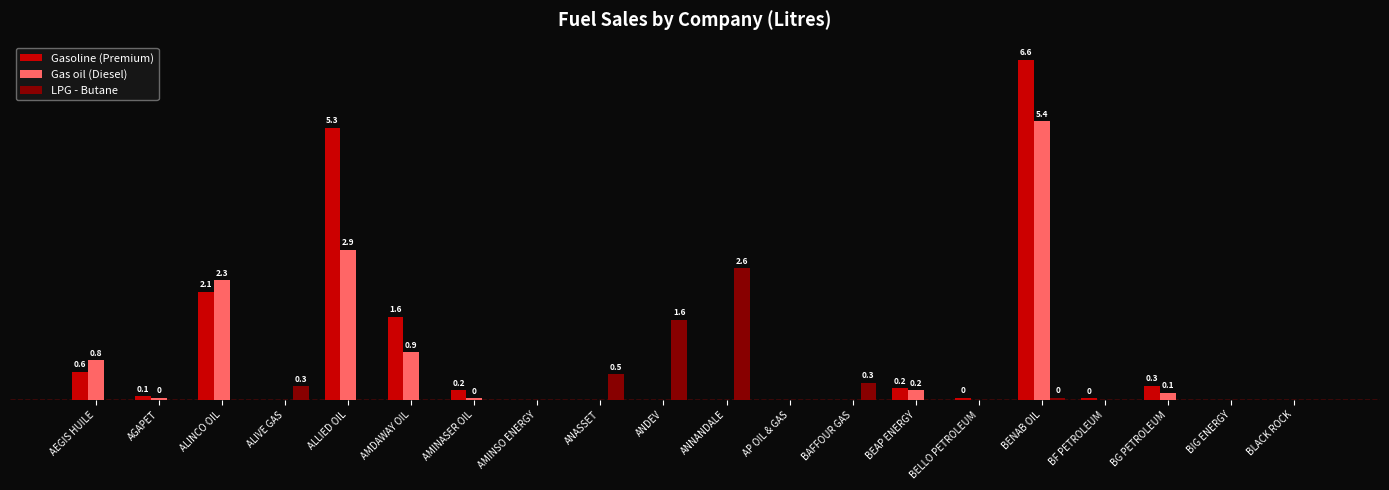

Reading right to left, list all the values displayed in this chart.

Gasoline (Premium): BLACK ROCK=0	BIG ENERGY=0	BG PETROLEUM=274500	BF PETROLEUM=31500	BENAB OIL=6614500	BELLO PETROLEUM=40500	BEAP ENERGY=229500	BAFFOUR GAS=0	AP OIL & GAS=0	ANNANDALE=0	ANDEV=0	ANASSET=0	AMINSO ENERGY=0	AMINASER OIL=185500	AMDAWAY OIL=1620000	ALLIED OIL=5289000	ALIVE GAS=0	ALINCO OIL=2106000	AGAPET=72000	AEGIS HUILE=551100
Gas oil (Diesel): BLACK ROCK=0	BIG ENERGY=0	BG PETROLEUM=135000	BF PETROLEUM=0	BENAB OIL=5416000	BELLO PETROLEUM=0	BEAP ENERGY=189000	BAFFOUR GAS=0	AP OIL & GAS=0	ANNANDALE=0	ANDEV=0	ANASSET=0	AMINSO ENERGY=0	AMINASER OIL=31500	AMDAWAY OIL=927000	ALLIED OIL=2917000	ALIVE GAS=0	ALINCO OIL=2322000	AGAPET=40500	AEGIS HUILE=773400
LPG - Butane: BLACK ROCK=0	BIG ENERGY=0	BG PETROLEUM=0	BF PETROLEUM=0	BENAB OIL=43780	BELLO PETROLEUM=0	BEAP ENERGY=0	BAFFOUR GAS=333390	AP OIL & GAS=0	ANNANDALE=2556110	ANDEV=1559620	ANASSET=496060	AMINSO ENERGY=0	AMINASER OIL=0	AMDAWAY OIL=0	ALLIED OIL=0	ALIVE GAS=265180	ALINCO OIL=0	AGAPET=0	AEGIS HUILE=0